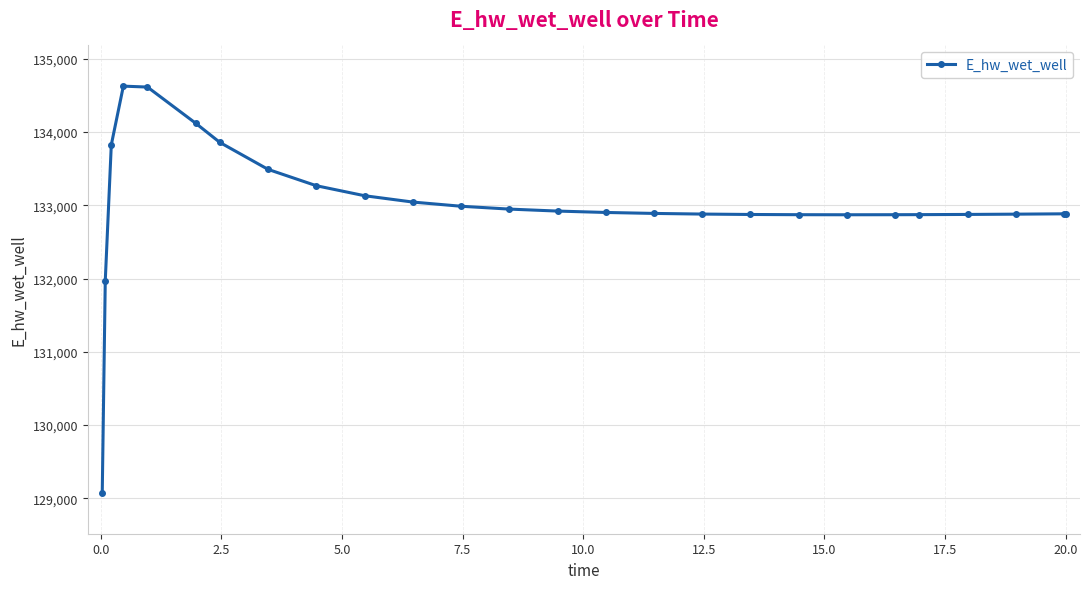

What is the value of the 20th point from the left?

132871.3